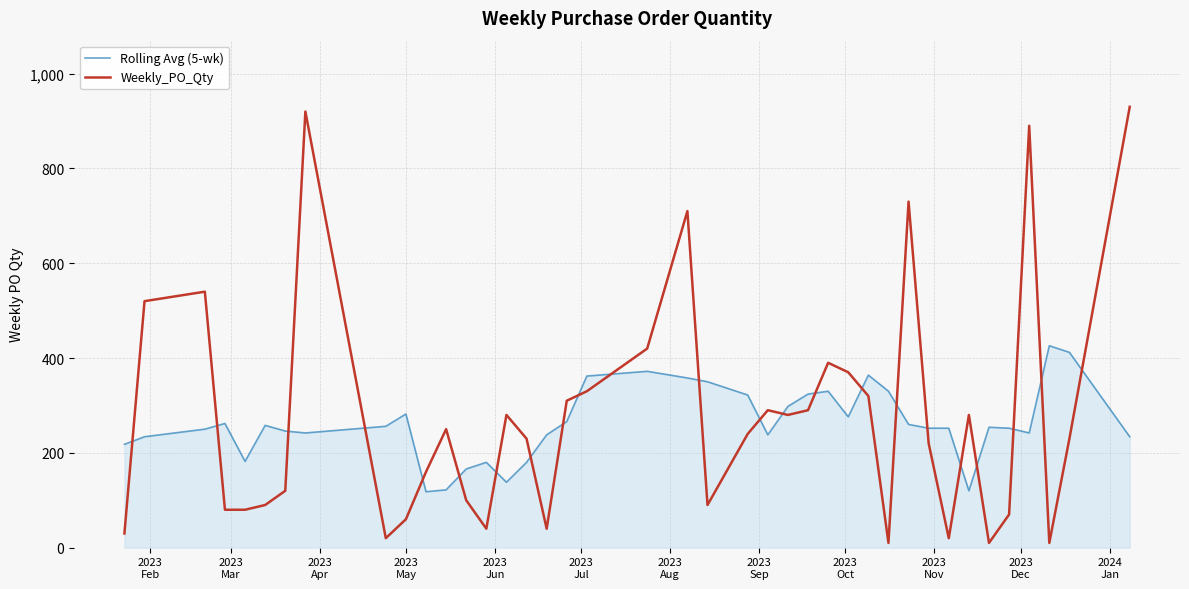

Rank the series by their maximum value, from highest to lowest.

Weekly_PO_Qty, Rolling Avg (5-wk)